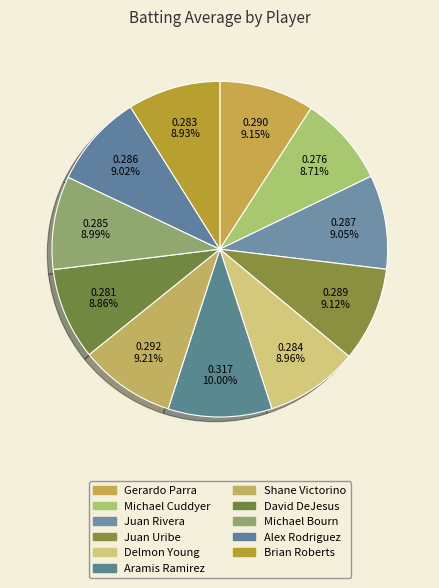

Does any single category account for the majority?

No